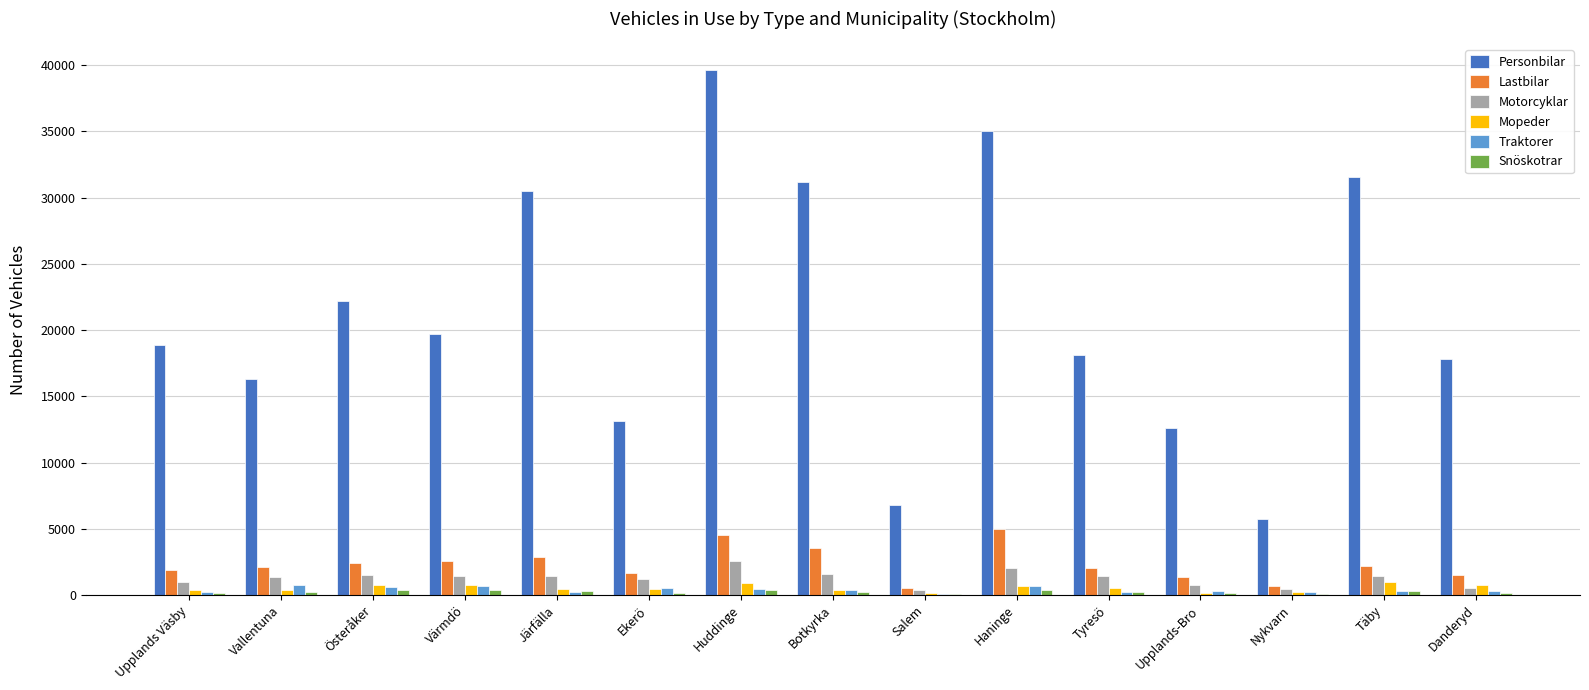

What is the sum of all Personbilar values?

319311